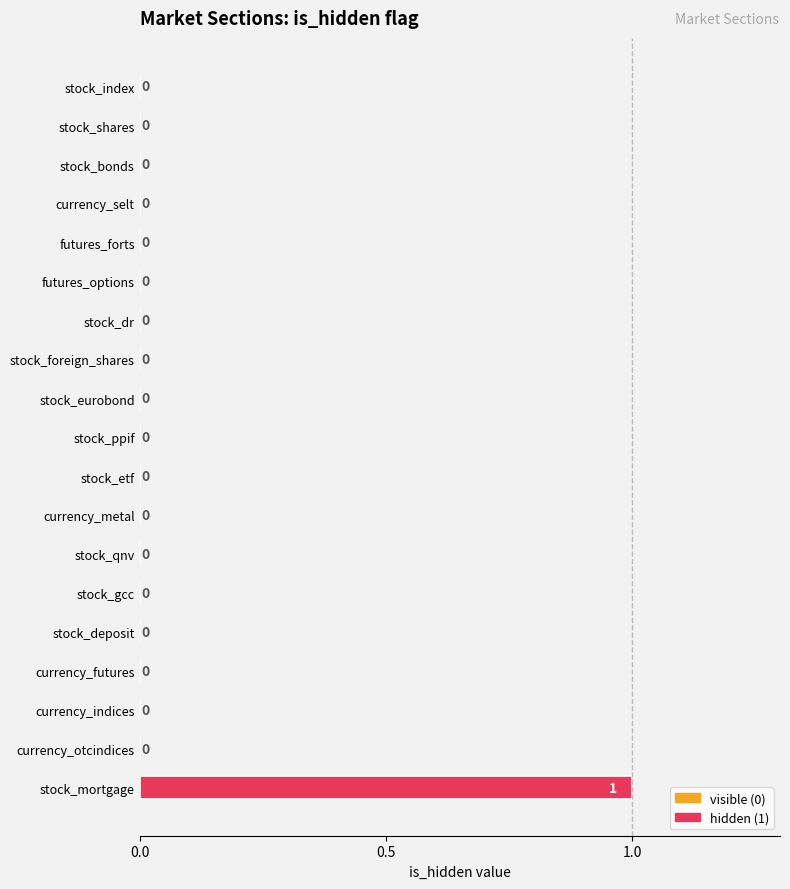

Which category has the highest value across all series?

stock_mortgage